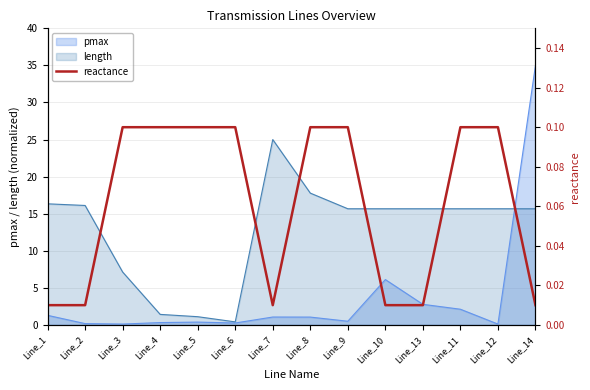

Where is pmax nearest to the value 17?

Line_10